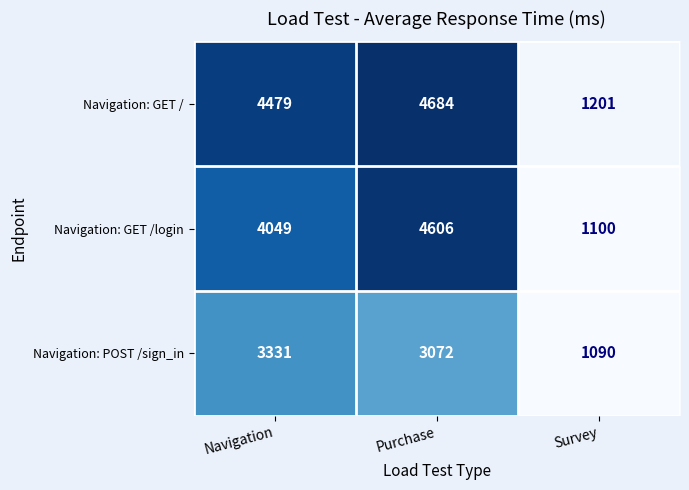

At which category is the sum across all series the highest?

Purchase